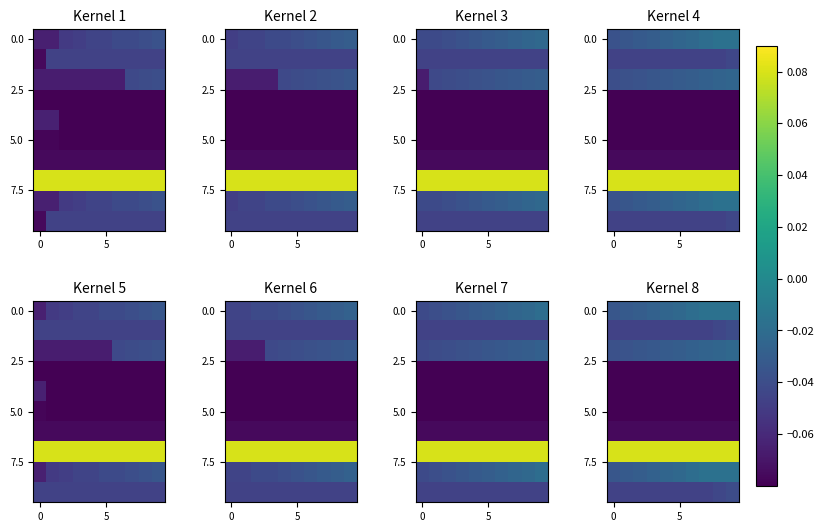

At which category is the sum across all series the highest?

9